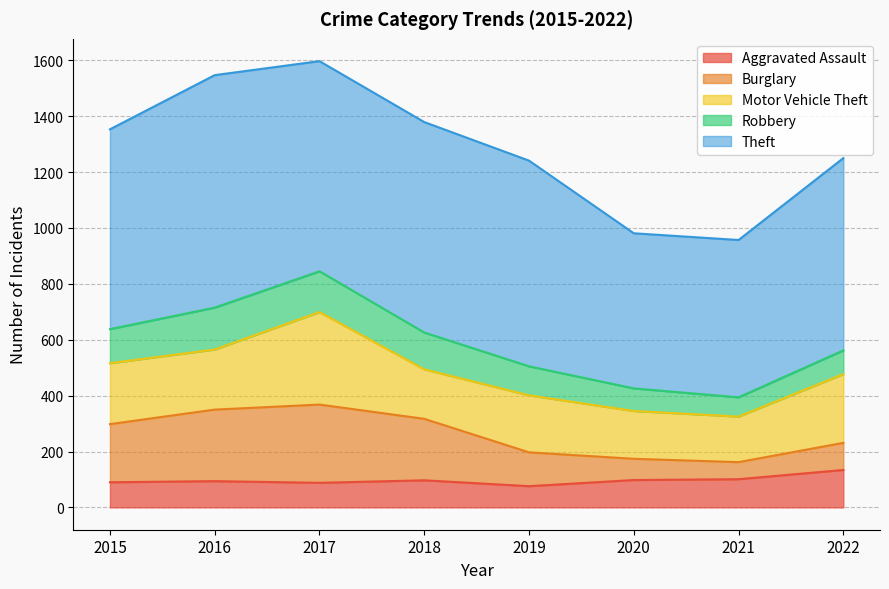

Reading right to left, transcribe all the data shown in this chart.

Aggravated Assault: 134	101	98	76	97	88	94	90
Burglary: 97	61	76	121	220	280	256	208
Motor Vehicle Theft: 246	163	171	204	177	331	215	218
Robbery: 85	69	81	104	132	146	150	122
Theft: 688	563	555	736	753	752	832	715